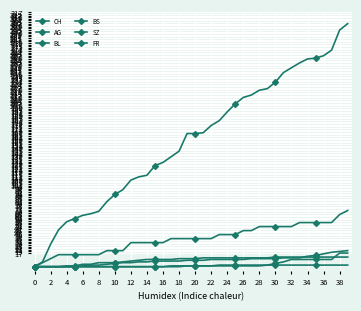

How many data points in CH are less than 166?

19